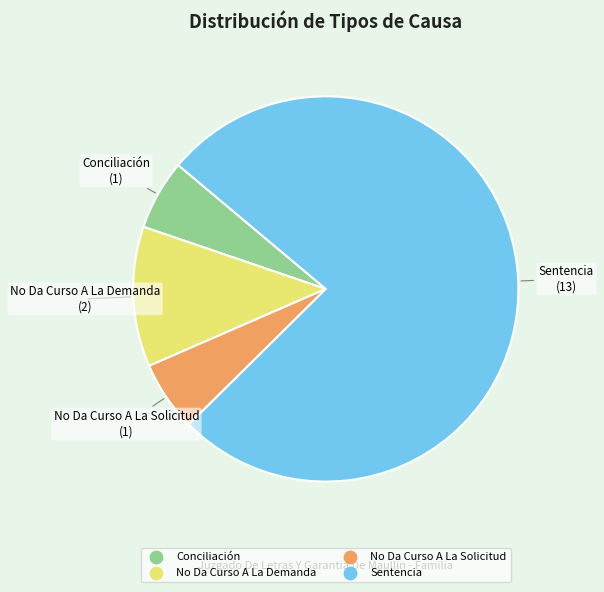

Is the sum of No Da Curso A La Demanda and Sentencia greater than half?

Yes